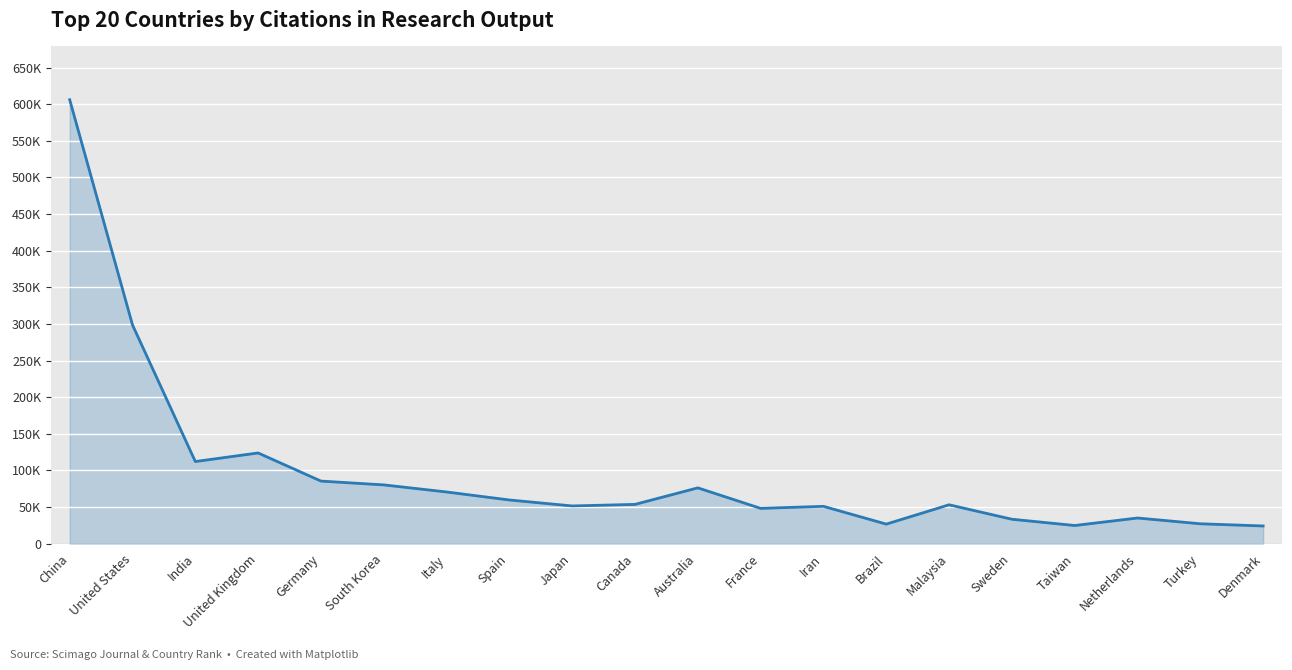

Reading right to left, transcribe all the data shown in this chart.

Denmark=24128	Turkey=27133	Netherlands=35004	Taiwan=24774	Sweden=33326	Malaysia=53050	Brazil=26681	Iran=50932	France=48144	Australia=76165	Canada=53611	Japan=51479	Spain=59616	Italy=70530	South Korea=80217	Germany=85418	United Kingdom=123822	India=112097	United States=298570	China=606087